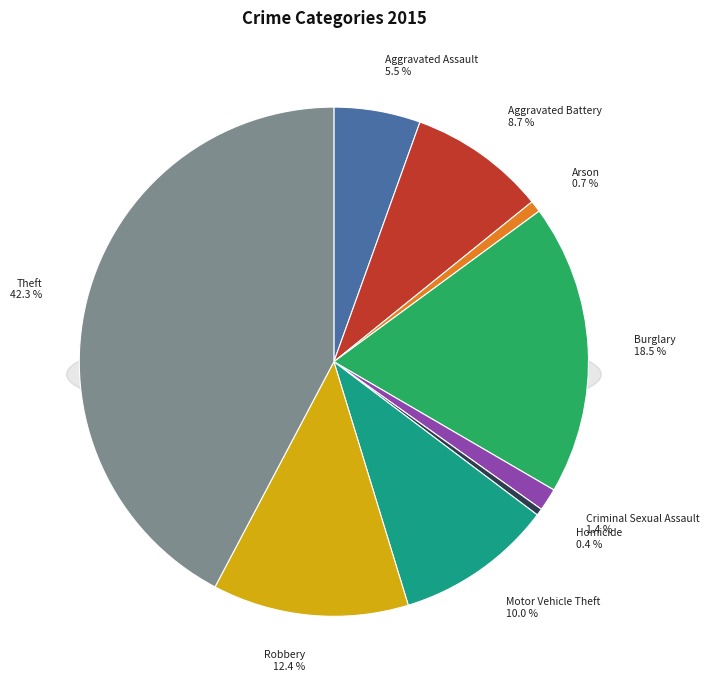

Rank the categories by value from lowest to highest.

Homicide, Arson, Criminal Sexual Assault, Aggravated Assault, Aggravated Battery, Motor Vehicle Theft, Robbery, Burglary, Theft